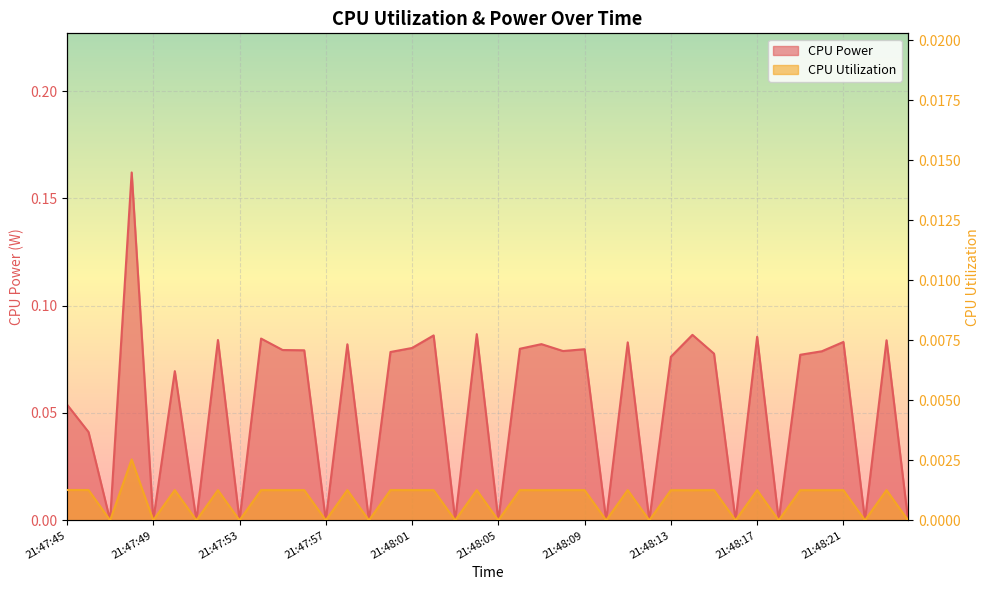

True or false: CPU Utilization and CPU Power intersect in this chart.

False